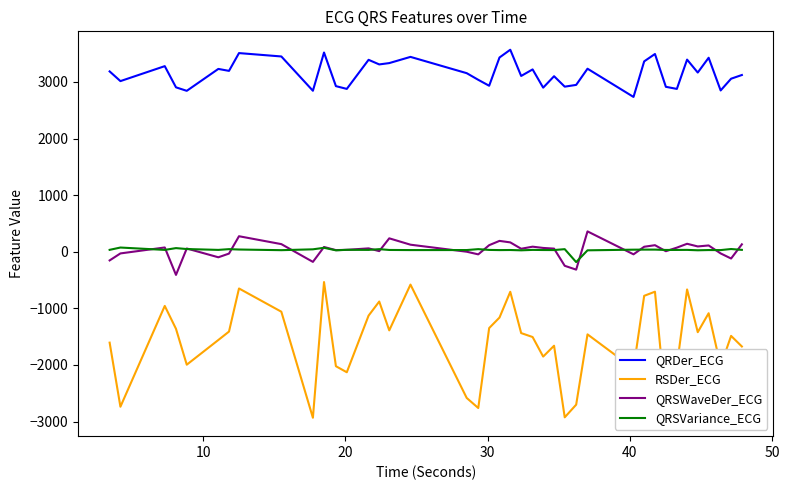

True or false: RSDer_ECG and QRDer_ECG intersect in this chart.

False